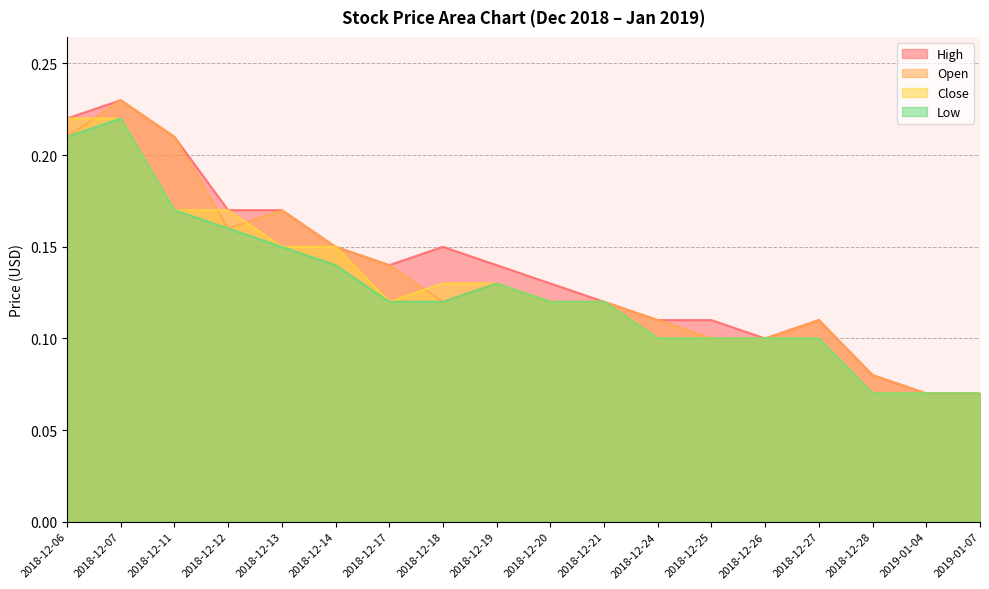

At how many categories does at least one series exceed 0?

18